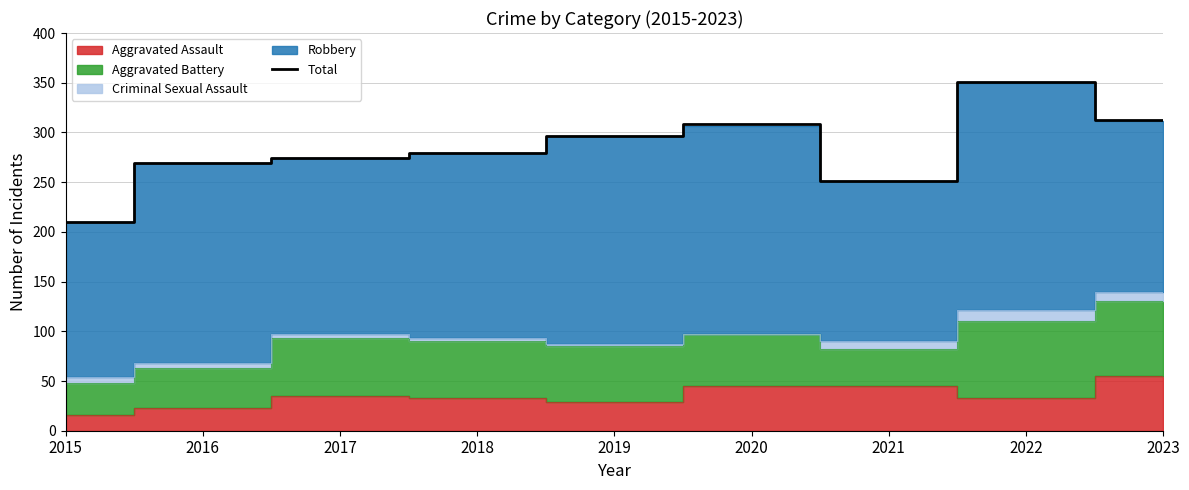

What is the difference between the values at 2023 and 2016?

44